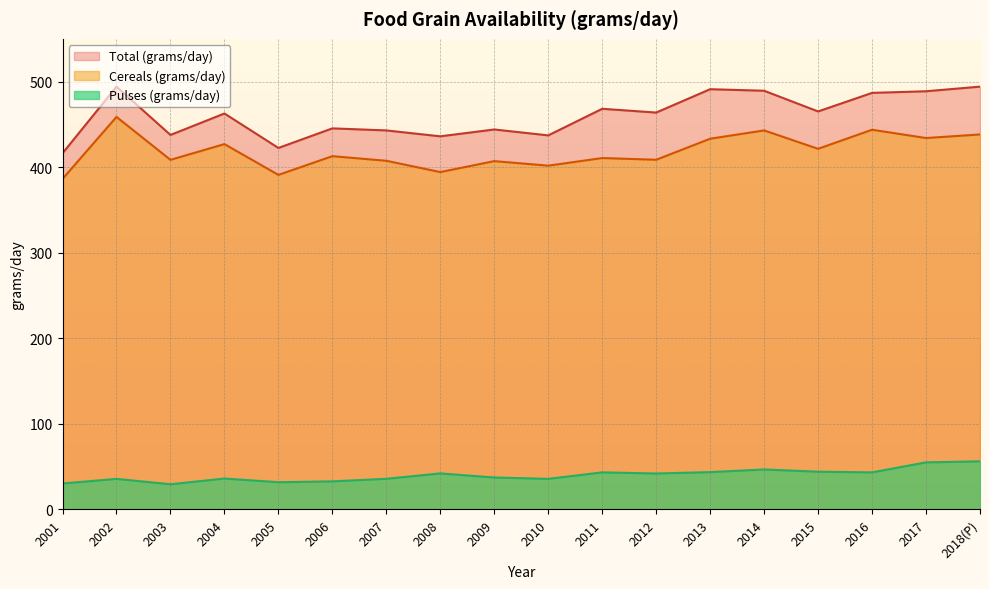

Which series has the largest range (max minus min)?

Total (grams/day)